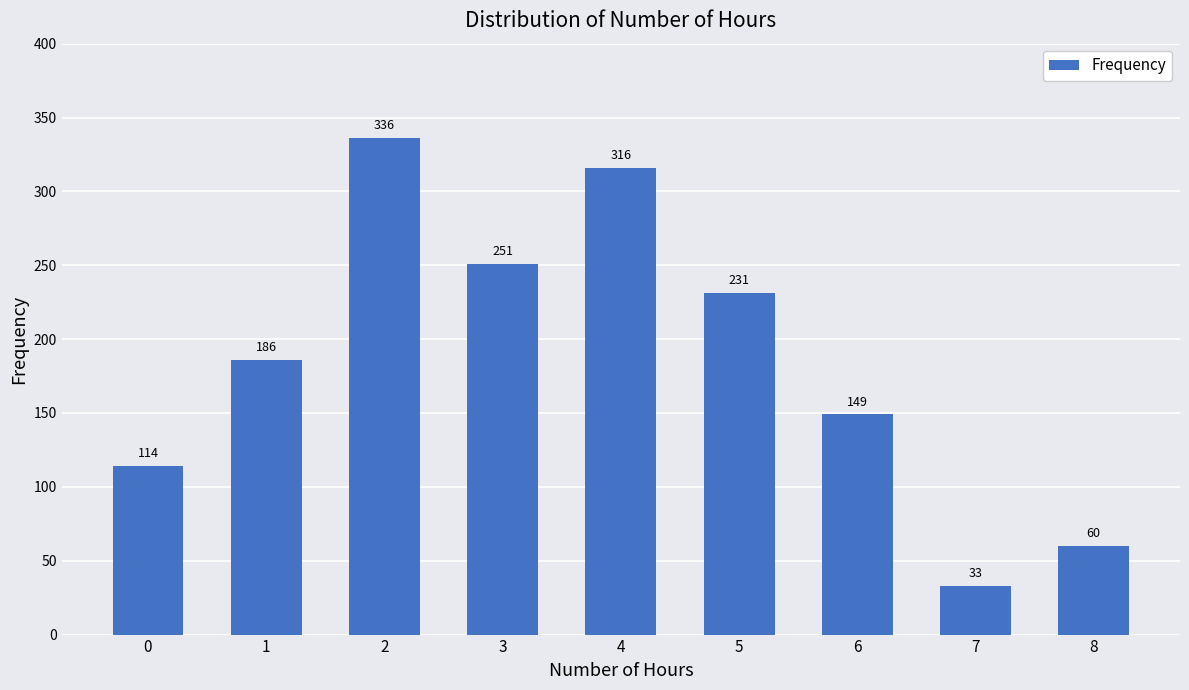

Are the bars horizontal?

No